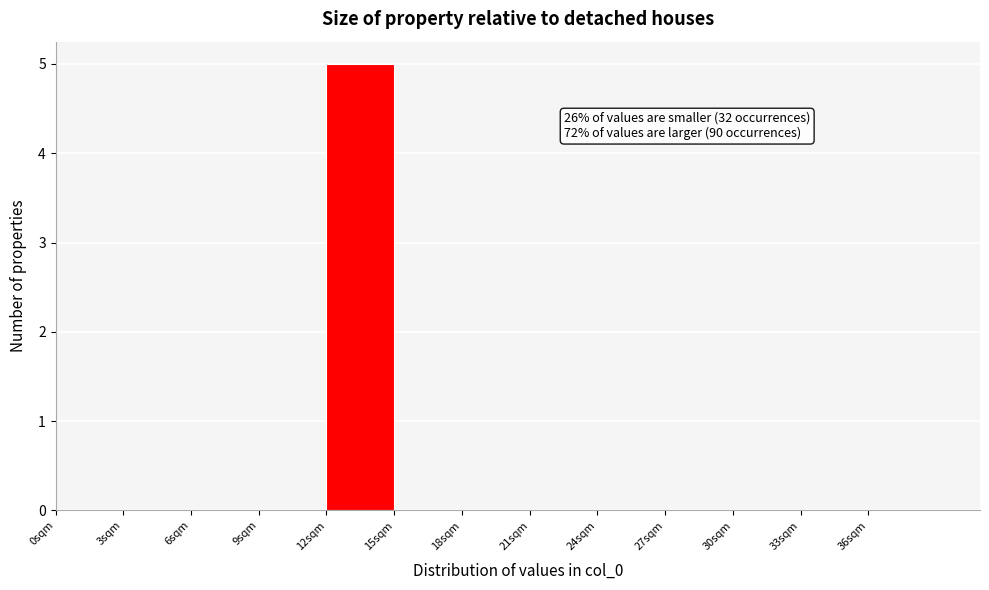

Over which range of the x-axis is the bar tallest?

12 to 15